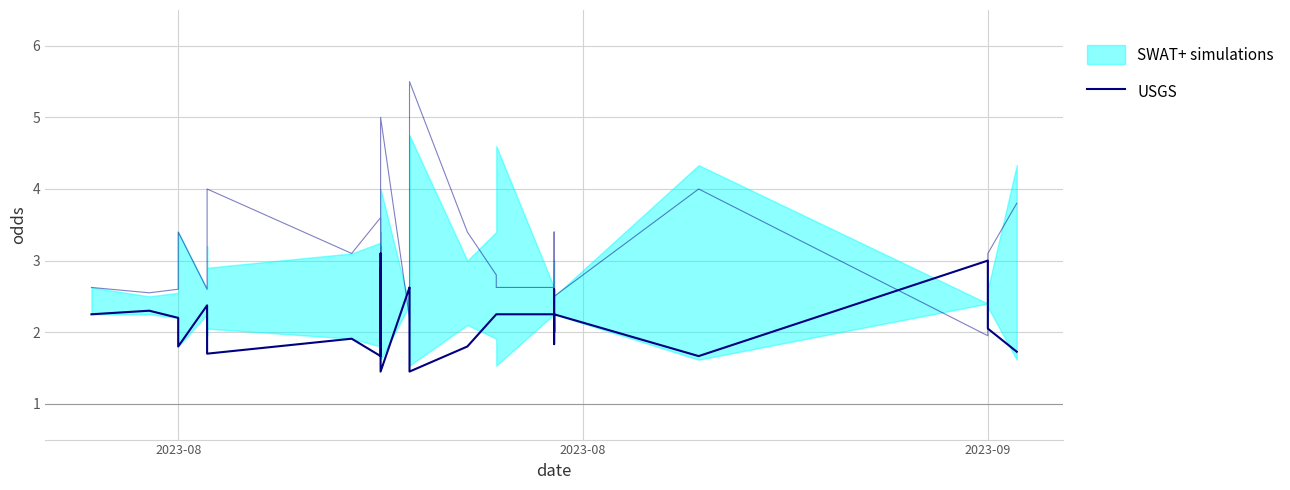

What is the label of the 2nd point from the left?

2023-08